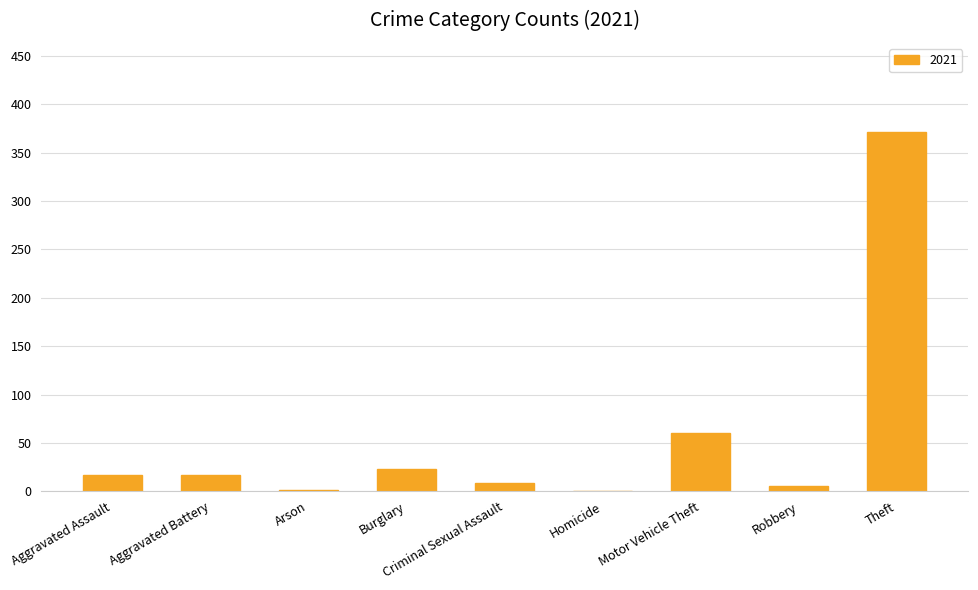

How many distinct data groups are displayed?

1